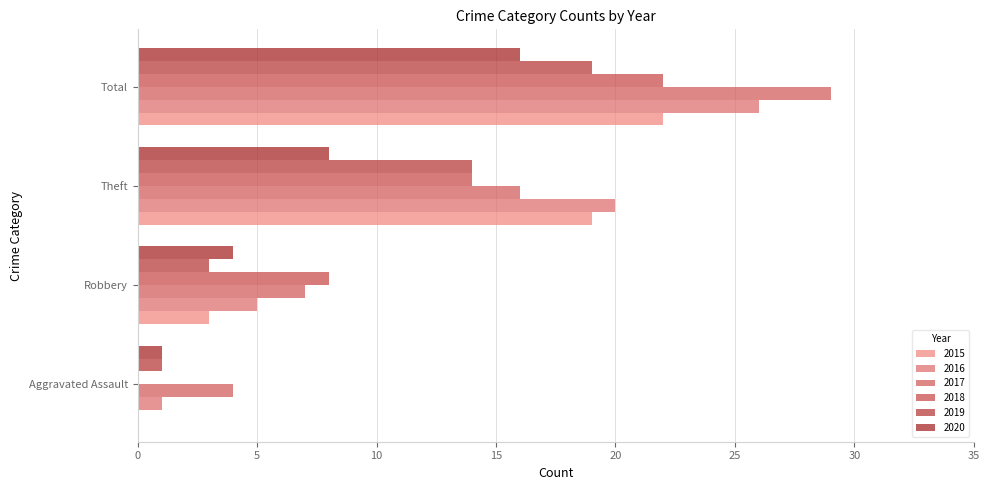

The 2017 series shows 2 at Aggravated Assault. True or false?

False